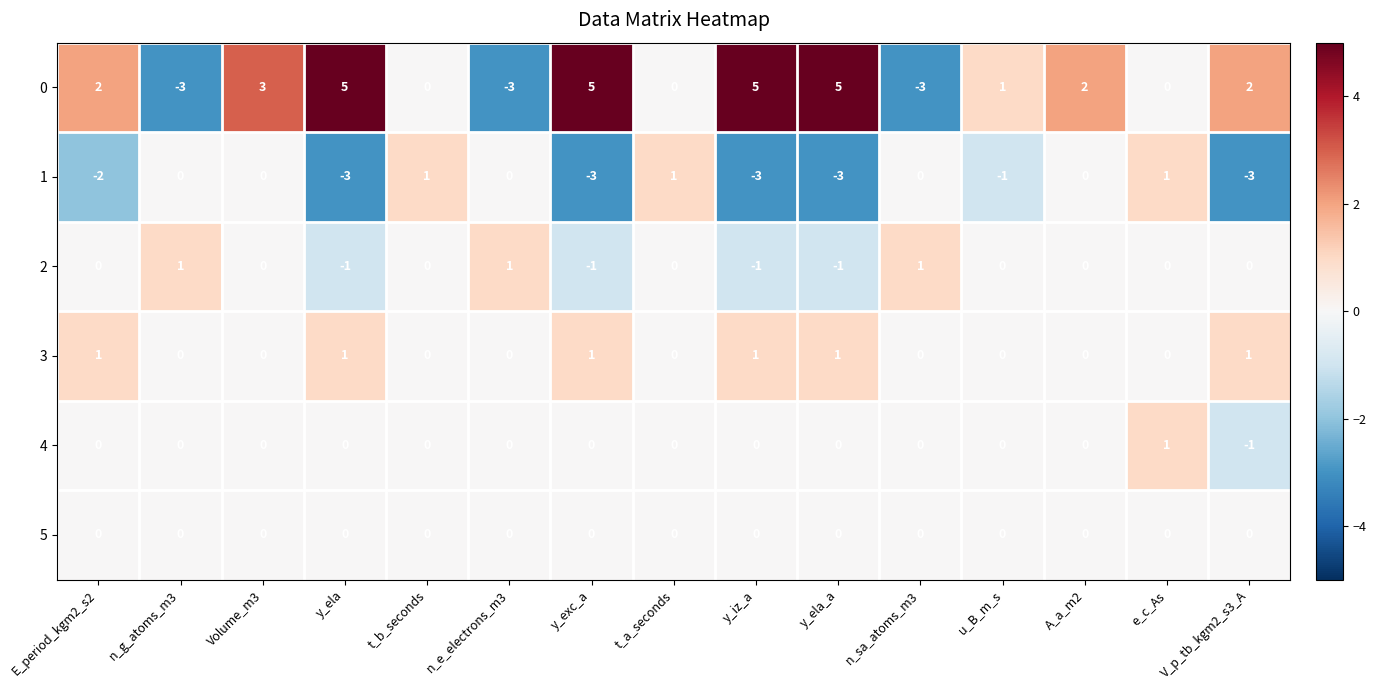

What is the greatest value displayed?

5